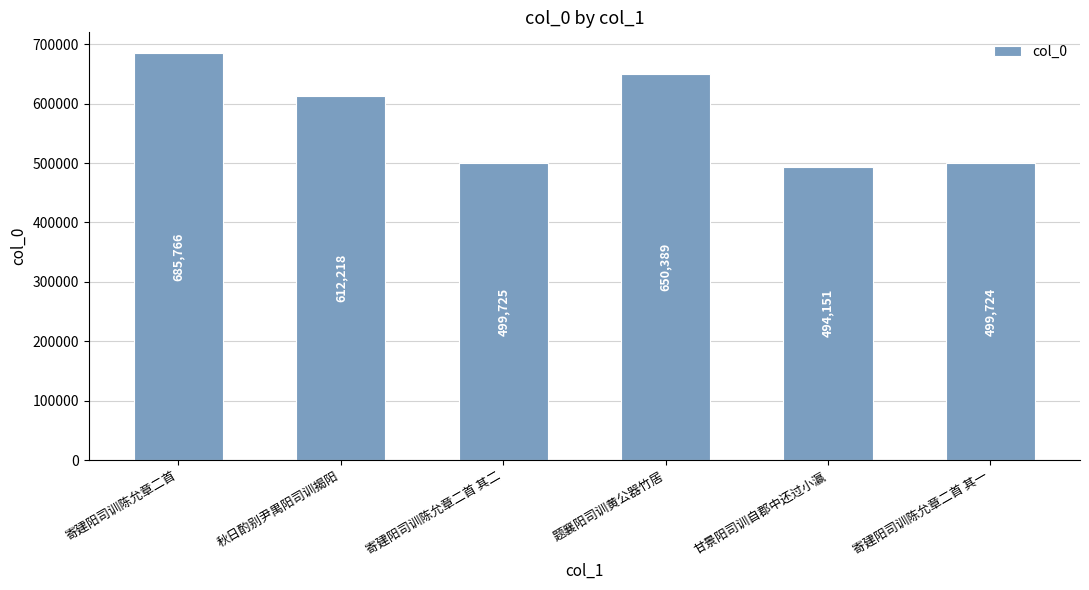

Are the bars grouped side by side (vs. stacked)?

No